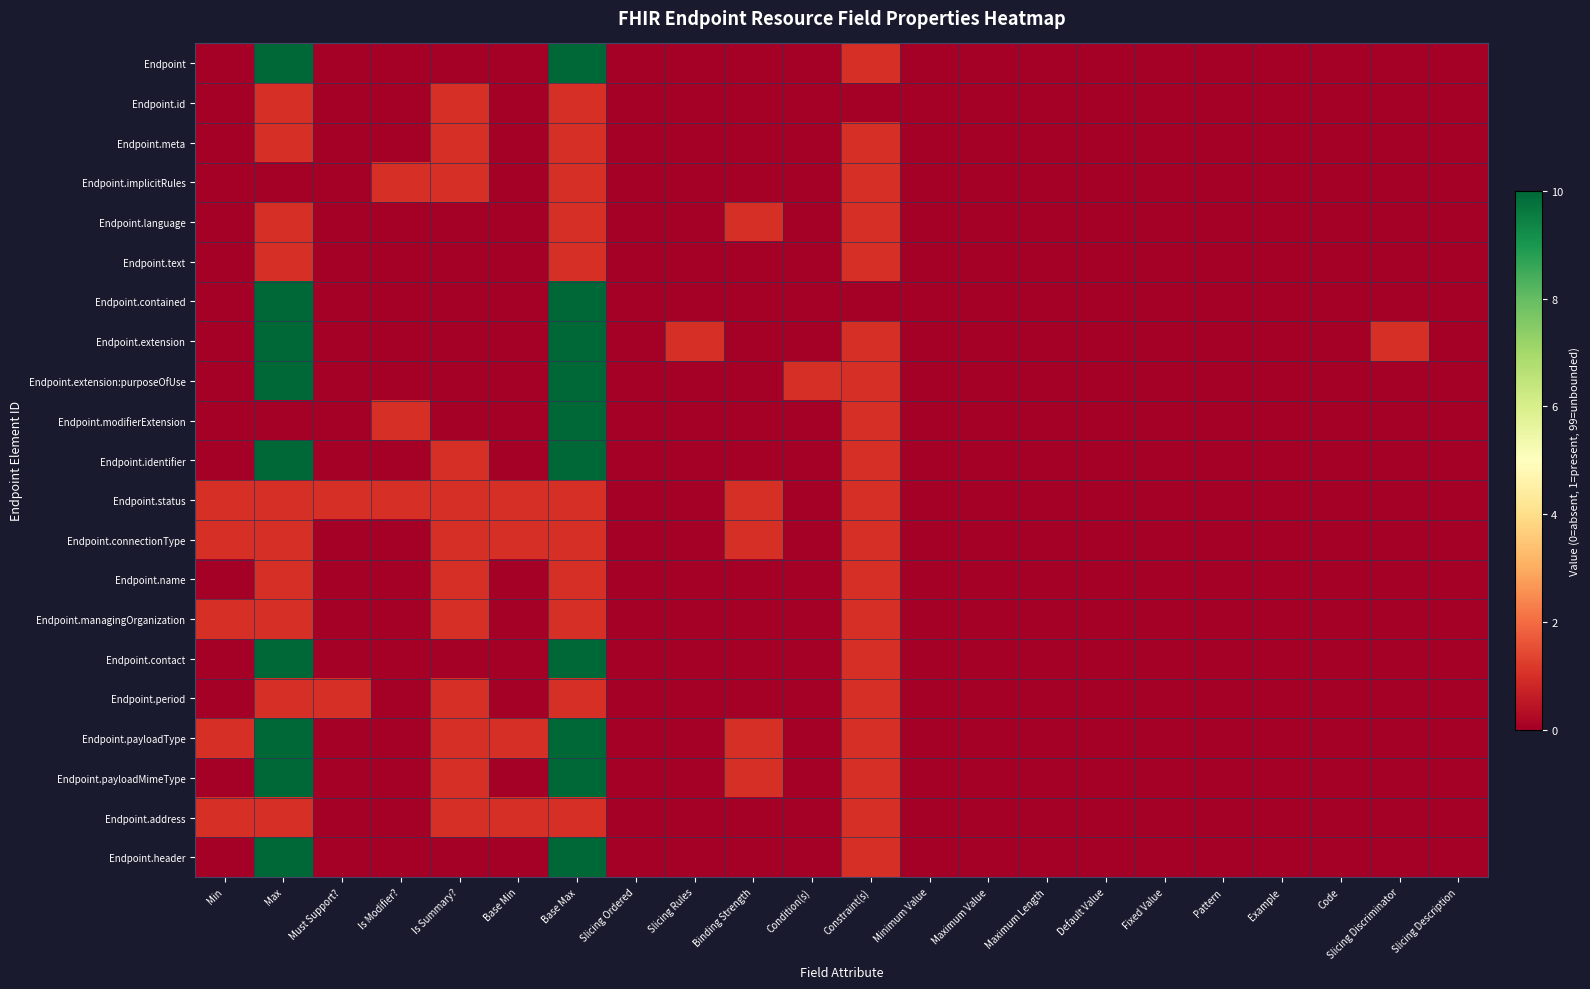

Reading left to right, what are all the values shown in this chart?

Endpoint: Min=0	Max=99	Must Support?=0	Is Modifier?=0	Is Summary?=0	Base Min=0	Base Max=99	Slicing Ordered=0	Slicing Rules=0	Binding Strength=0	Condition(s)=0	Constraint(s)=1	Minimum Value=0	Maximum Value=0	Maximum Length=0	Default Value=0	Fixed Value=0	Pattern=0	Example=0	Code=0	Slicing Discriminator=0	Slicing Description=0
Endpoint.id: Min=0	Max=1	Must Support?=0	Is Modifier?=0	Is Summary?=1	Base Min=0	Base Max=1	Slicing Ordered=0	Slicing Rules=0	Binding Strength=0	Condition(s)=0	Constraint(s)=0	Minimum Value=0	Maximum Value=0	Maximum Length=0	Default Value=0	Fixed Value=0	Pattern=0	Example=0	Code=0	Slicing Discriminator=0	Slicing Description=0
Endpoint.meta: Min=0	Max=1	Must Support?=0	Is Modifier?=0	Is Summary?=1	Base Min=0	Base Max=1	Slicing Ordered=0	Slicing Rules=0	Binding Strength=0	Condition(s)=0	Constraint(s)=1	Minimum Value=0	Maximum Value=0	Maximum Length=0	Default Value=0	Fixed Value=0	Pattern=0	Example=0	Code=0	Slicing Discriminator=0	Slicing Description=0
Endpoint.implicitRules: Min=0	Max=0	Must Support?=0	Is Modifier?=1	Is Summary?=1	Base Min=0	Base Max=1	Slicing Ordered=0	Slicing Rules=0	Binding Strength=0	Condition(s)=0	Constraint(s)=1	Minimum Value=0	Maximum Value=0	Maximum Length=0	Default Value=0	Fixed Value=0	Pattern=0	Example=0	Code=0	Slicing Discriminator=0	Slicing Description=0
Endpoint.language: Min=0	Max=1	Must Support?=0	Is Modifier?=0	Is Summary?=0	Base Min=0	Base Max=1	Slicing Ordered=0	Slicing Rules=0	Binding Strength=1	Condition(s)=0	Constraint(s)=1	Minimum Value=0	Maximum Value=0	Maximum Length=0	Default Value=0	Fixed Value=0	Pattern=0	Example=0	Code=0	Slicing Discriminator=0	Slicing Description=0
Endpoint.text: Min=0	Max=1	Must Support?=0	Is Modifier?=0	Is Summary?=0	Base Min=0	Base Max=1	Slicing Ordered=0	Slicing Rules=0	Binding Strength=0	Condition(s)=0	Constraint(s)=1	Minimum Value=0	Maximum Value=0	Maximum Length=0	Default Value=0	Fixed Value=0	Pattern=0	Example=0	Code=0	Slicing Discriminator=0	Slicing Description=0
Endpoint.contained: Min=0	Max=99	Must Support?=0	Is Modifier?=0	Is Summary?=0	Base Min=0	Base Max=99	Slicing Ordered=0	Slicing Rules=0	Binding Strength=0	Condition(s)=0	Constraint(s)=0	Minimum Value=0	Maximum Value=0	Maximum Length=0	Default Value=0	Fixed Value=0	Pattern=0	Example=0	Code=0	Slicing Discriminator=0	Slicing Description=0
Endpoint.extension: Min=0	Max=99	Must Support?=0	Is Modifier?=0	Is Summary?=0	Base Min=0	Base Max=99	Slicing Ordered=0	Slicing Rules=1	Binding Strength=0	Condition(s)=0	Constraint(s)=1	Minimum Value=0	Maximum Value=0	Maximum Length=0	Default Value=0	Fixed Value=0	Pattern=0	Example=0	Code=0	Slicing Discriminator=1	Slicing Description=0
Endpoint.extension:purposeOfUse: Min=0	Max=99	Must Support?=0	Is Modifier?=0	Is Summary?=0	Base Min=0	Base Max=99	Slicing Ordered=0	Slicing Rules=0	Binding Strength=0	Condition(s)=1	Constraint(s)=1	Minimum Value=0	Maximum Value=0	Maximum Length=0	Default Value=0	Fixed Value=0	Pattern=0	Example=0	Code=0	Slicing Discriminator=0	Slicing Description=0
Endpoint.modifierExtension: Min=0	Max=0	Must Support?=0	Is Modifier?=1	Is Summary?=0	Base Min=0	Base Max=99	Slicing Ordered=0	Slicing Rules=0	Binding Strength=0	Condition(s)=0	Constraint(s)=1	Minimum Value=0	Maximum Value=0	Maximum Length=0	Default Value=0	Fixed Value=0	Pattern=0	Example=0	Code=0	Slicing Discriminator=0	Slicing Description=0
Endpoint.identifier: Min=0	Max=99	Must Support?=0	Is Modifier?=0	Is Summary?=1	Base Min=0	Base Max=99	Slicing Ordered=0	Slicing Rules=0	Binding Strength=0	Condition(s)=0	Constraint(s)=1	Minimum Value=0	Maximum Value=0	Maximum Length=0	Default Value=0	Fixed Value=0	Pattern=0	Example=0	Code=0	Slicing Discriminator=0	Slicing Description=0
Endpoint.status: Min=1	Max=1	Must Support?=1	Is Modifier?=1	Is Summary?=1	Base Min=1	Base Max=1	Slicing Ordered=0	Slicing Rules=0	Binding Strength=1	Condition(s)=0	Constraint(s)=1	Minimum Value=0	Maximum Value=0	Maximum Length=0	Default Value=0	Fixed Value=0	Pattern=0	Example=0	Code=0	Slicing Discriminator=0	Slicing Description=0
Endpoint.connectionType: Min=1	Max=1	Must Support?=0	Is Modifier?=0	Is Summary?=1	Base Min=1	Base Max=1	Slicing Ordered=0	Slicing Rules=0	Binding Strength=1	Condition(s)=0	Constraint(s)=1	Minimum Value=0	Maximum Value=0	Maximum Length=0	Default Value=0	Fixed Value=0	Pattern=0	Example=0	Code=0	Slicing Discriminator=0	Slicing Description=0
Endpoint.name: Min=0	Max=1	Must Support?=0	Is Modifier?=0	Is Summary?=1	Base Min=0	Base Max=1	Slicing Ordered=0	Slicing Rules=0	Binding Strength=0	Condition(s)=0	Constraint(s)=1	Minimum Value=0	Maximum Value=0	Maximum Length=0	Default Value=0	Fixed Value=0	Pattern=0	Example=0	Code=0	Slicing Discriminator=0	Slicing Description=0
Endpoint.managingOrganization: Min=1	Max=1	Must Support?=0	Is Modifier?=0	Is Summary?=1	Base Min=0	Base Max=1	Slicing Ordered=0	Slicing Rules=0	Binding Strength=0	Condition(s)=0	Constraint(s)=1	Minimum Value=0	Maximum Value=0	Maximum Length=0	Default Value=0	Fixed Value=0	Pattern=0	Example=0	Code=0	Slicing Discriminator=0	Slicing Description=0
Endpoint.contact: Min=0	Max=99	Must Support?=0	Is Modifier?=0	Is Summary?=0	Base Min=0	Base Max=99	Slicing Ordered=0	Slicing Rules=0	Binding Strength=0	Condition(s)=0	Constraint(s)=1	Minimum Value=0	Maximum Value=0	Maximum Length=0	Default Value=0	Fixed Value=0	Pattern=0	Example=0	Code=0	Slicing Discriminator=0	Slicing Description=0
Endpoint.period: Min=0	Max=1	Must Support?=1	Is Modifier?=0	Is Summary?=1	Base Min=0	Base Max=1	Slicing Ordered=0	Slicing Rules=0	Binding Strength=0	Condition(s)=0	Constraint(s)=1	Minimum Value=0	Maximum Value=0	Maximum Length=0	Default Value=0	Fixed Value=0	Pattern=0	Example=0	Code=0	Slicing Discriminator=0	Slicing Description=0
Endpoint.payloadType: Min=1	Max=99	Must Support?=0	Is Modifier?=0	Is Summary?=1	Base Min=1	Base Max=99	Slicing Ordered=0	Slicing Rules=0	Binding Strength=1	Condition(s)=0	Constraint(s)=1	Minimum Value=0	Maximum Value=0	Maximum Length=0	Default Value=0	Fixed Value=0	Pattern=0	Example=0	Code=0	Slicing Discriminator=0	Slicing Description=0
Endpoint.payloadMimeType: Min=0	Max=99	Must Support?=0	Is Modifier?=0	Is Summary?=1	Base Min=0	Base Max=99	Slicing Ordered=0	Slicing Rules=0	Binding Strength=1	Condition(s)=0	Constraint(s)=1	Minimum Value=0	Maximum Value=0	Maximum Length=0	Default Value=0	Fixed Value=0	Pattern=0	Example=0	Code=0	Slicing Discriminator=0	Slicing Description=0
Endpoint.address: Min=1	Max=1	Must Support?=0	Is Modifier?=0	Is Summary?=1	Base Min=1	Base Max=1	Slicing Ordered=0	Slicing Rules=0	Binding Strength=0	Condition(s)=0	Constraint(s)=1	Minimum Value=0	Maximum Value=0	Maximum Length=0	Default Value=0	Fixed Value=0	Pattern=0	Example=0	Code=0	Slicing Discriminator=0	Slicing Description=0
Endpoint.header: Min=0	Max=99	Must Support?=0	Is Modifier?=0	Is Summary?=0	Base Min=0	Base Max=99	Slicing Ordered=0	Slicing Rules=0	Binding Strength=0	Condition(s)=0	Constraint(s)=1	Minimum Value=0	Maximum Value=0	Maximum Length=0	Default Value=0	Fixed Value=0	Pattern=0	Example=0	Code=0	Slicing Discriminator=0	Slicing Description=0